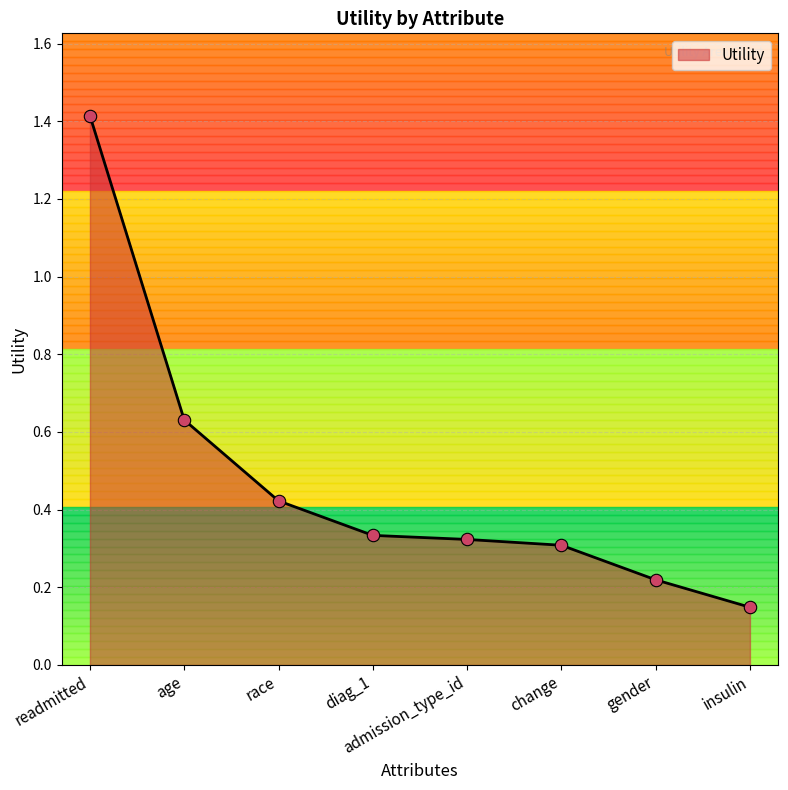

Between insulin and change, which is larger?

change